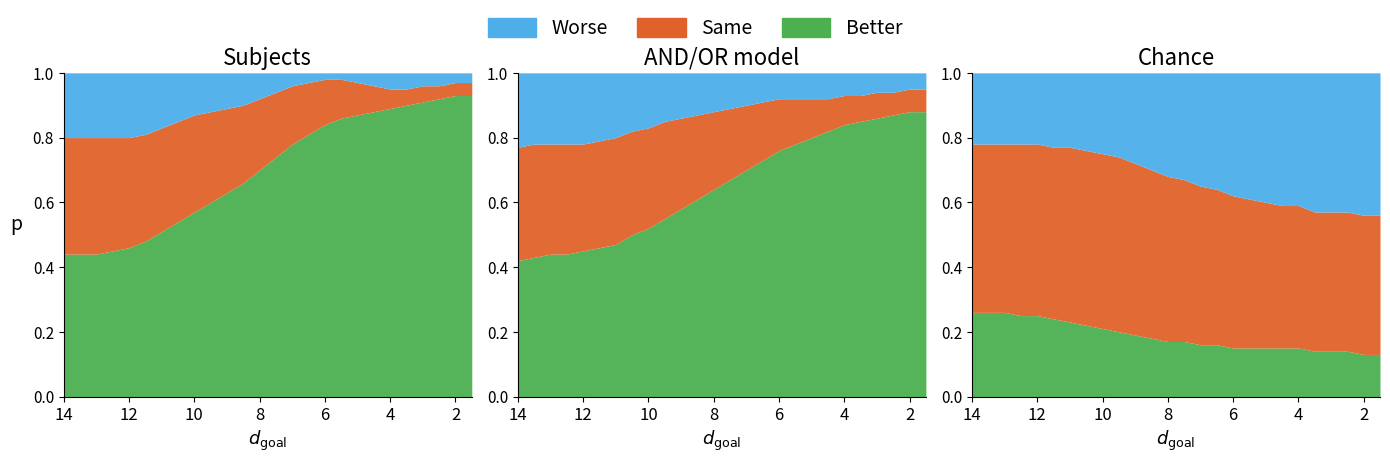

How many lines are shown in the chart?

3